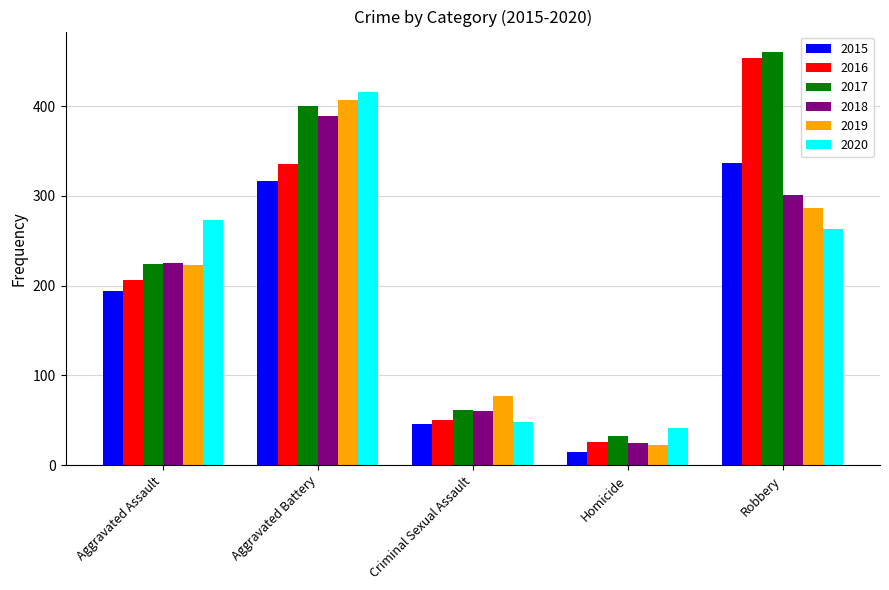

At how many categories does at least one series exceed 302?

2